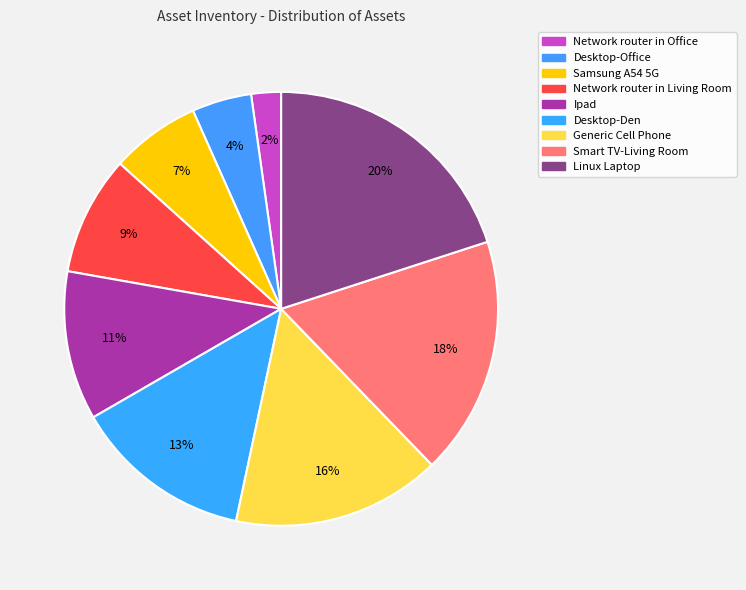

Rank the categories by value from highest to lowest.

Linux Laptop, Smart TV-Living Room, Generic Cell Phone, Desktop-Den, Ipad, Network router in Living Room, Samsung A54 5G, Desktop-Office, Network router in Office